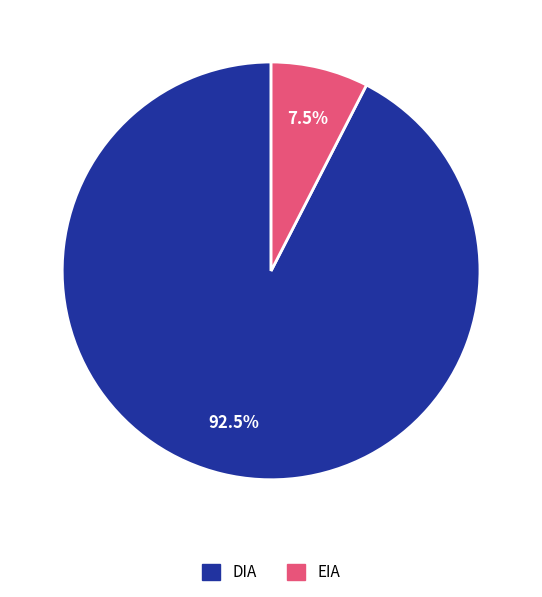

What is the largest slice in the pie chart?

DIA